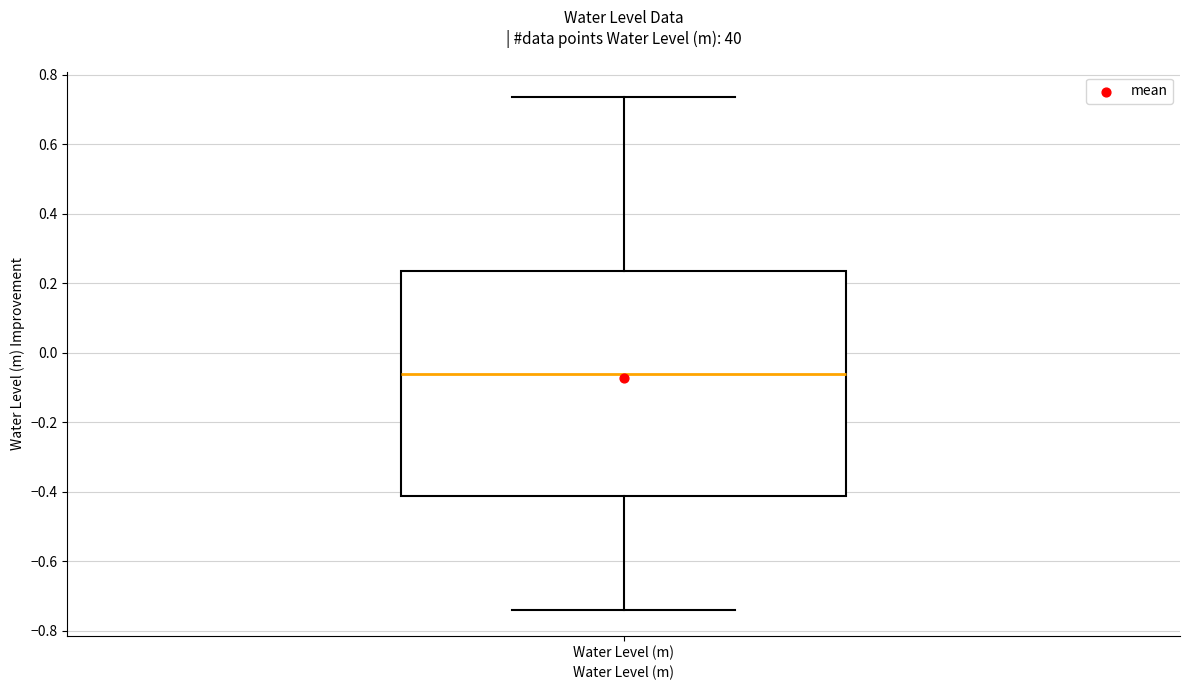

Transcribe this box plot: give where the median line is, the range the box spans, and where the two whiskers end, as read against the y-axis. The values are not printed on the chart, so give them approximately, as read against the axis.

median -0.06, box -0.42 to 0.24, whiskers -0.74 to 0.74